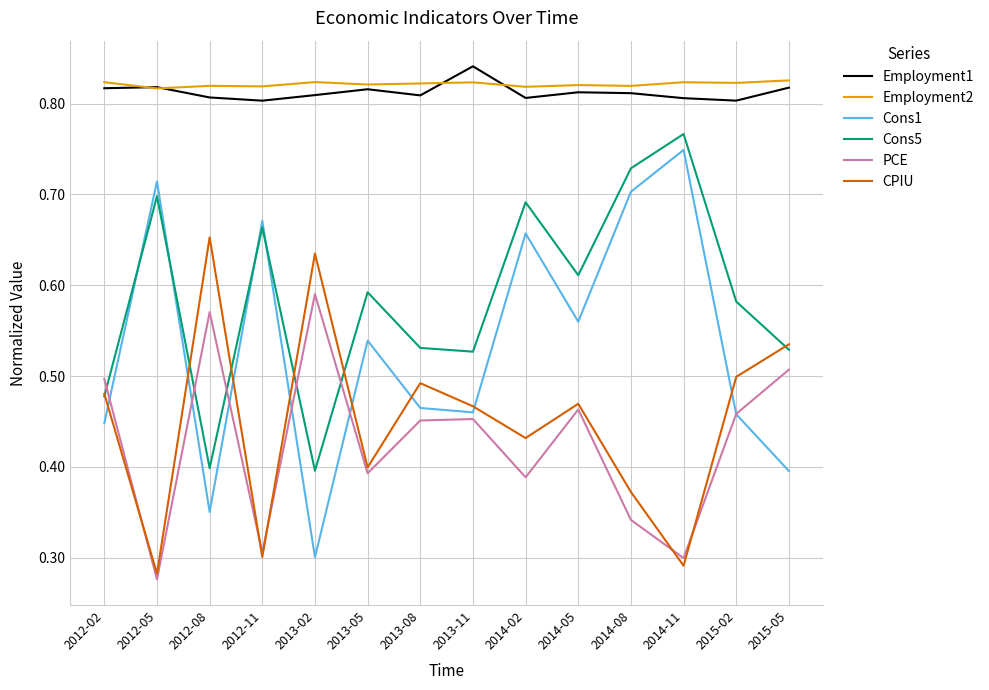

Is it true that Cons1 equals 0.4 at 2012-08?

True